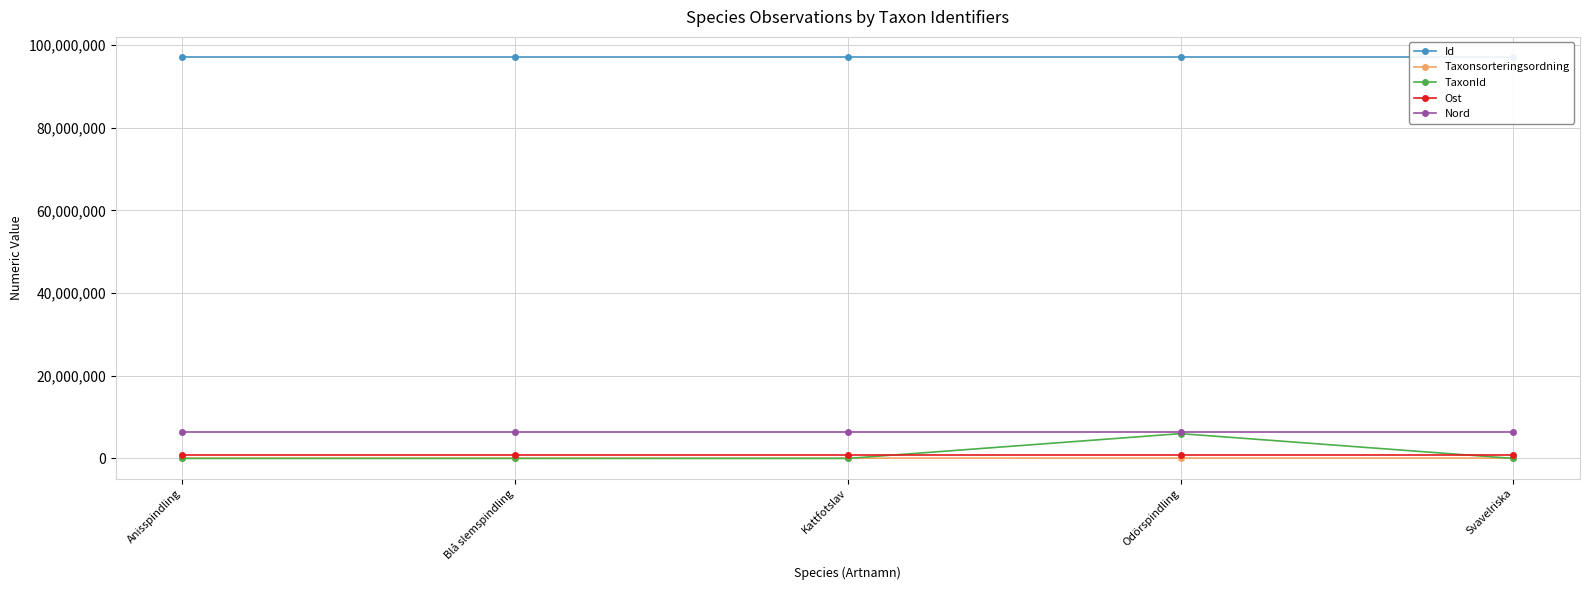

The Ost series shows 720669 at Kattfotslav. True or false?

True